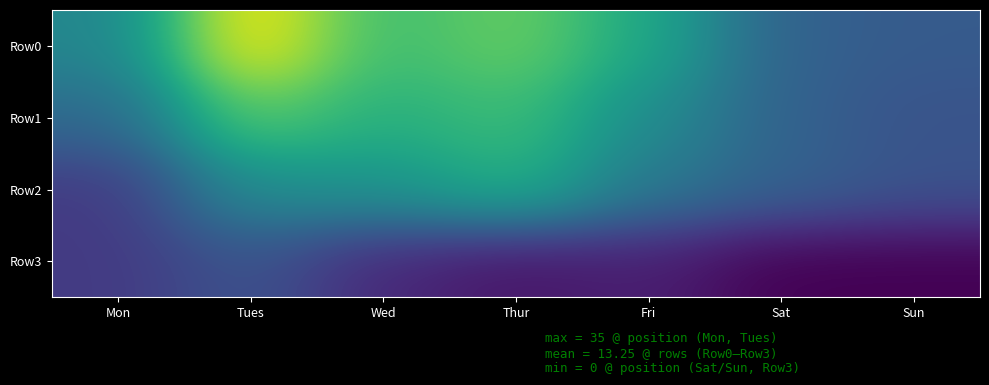

Which has a higher value, Mon or Wed?

Wed